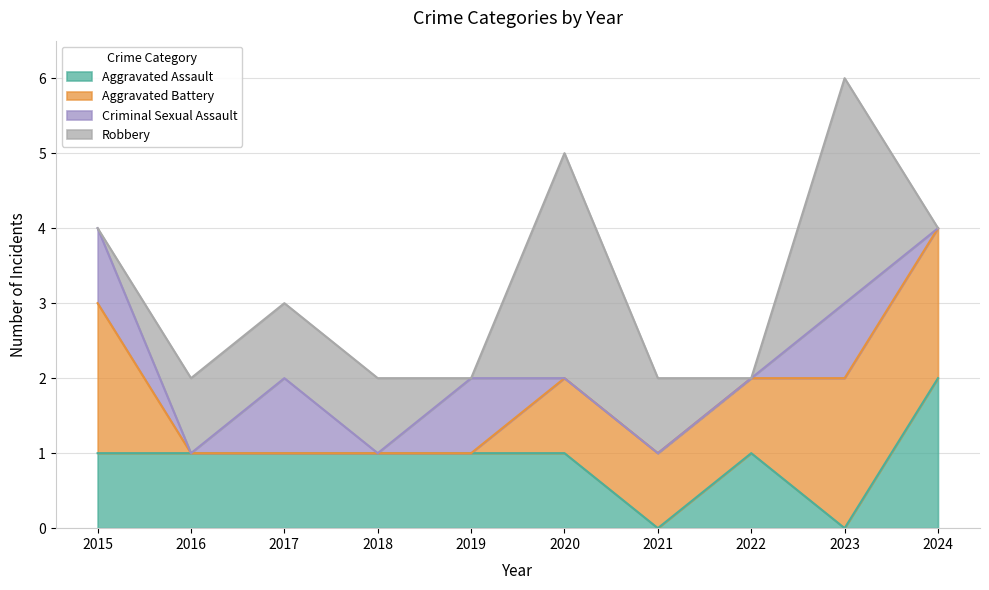

What are all the series names shown in the legend?

Aggravated Assault, Aggravated Battery, Criminal Sexual Assault, Robbery